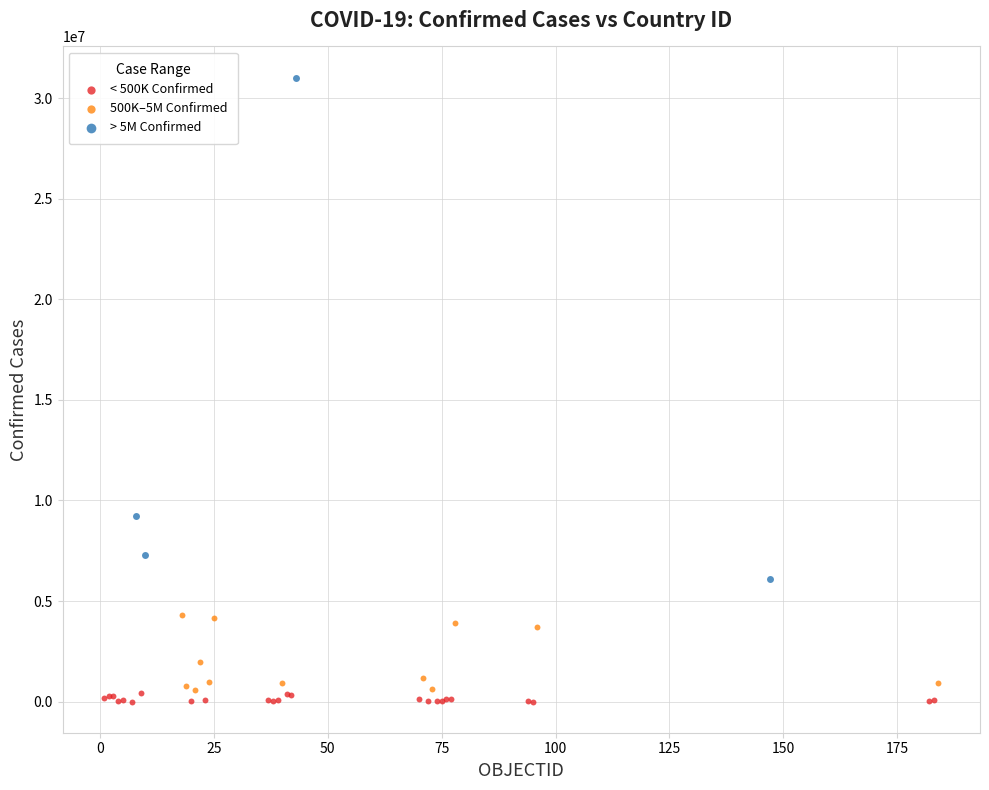

Which series has the widest spread of Y values?

> 5M Confirmed